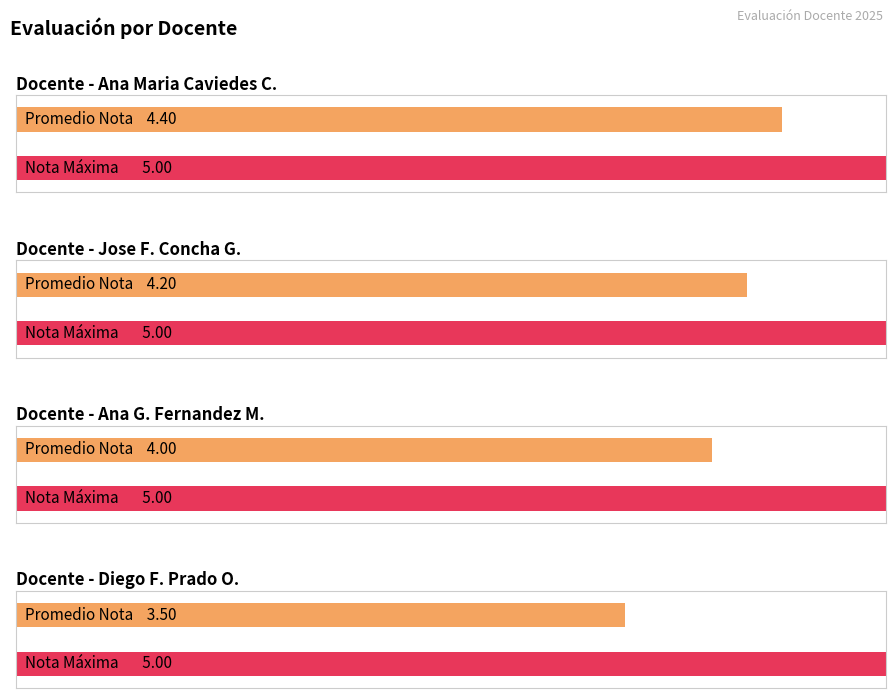

Rank the categories by value from highest to lowest.

Ana Maria Caviedes Castillo, Jose Fernando Concha Gonzalez, Ana Gabriela Fernandez Morantes, Diego Fernando Prado Osorio